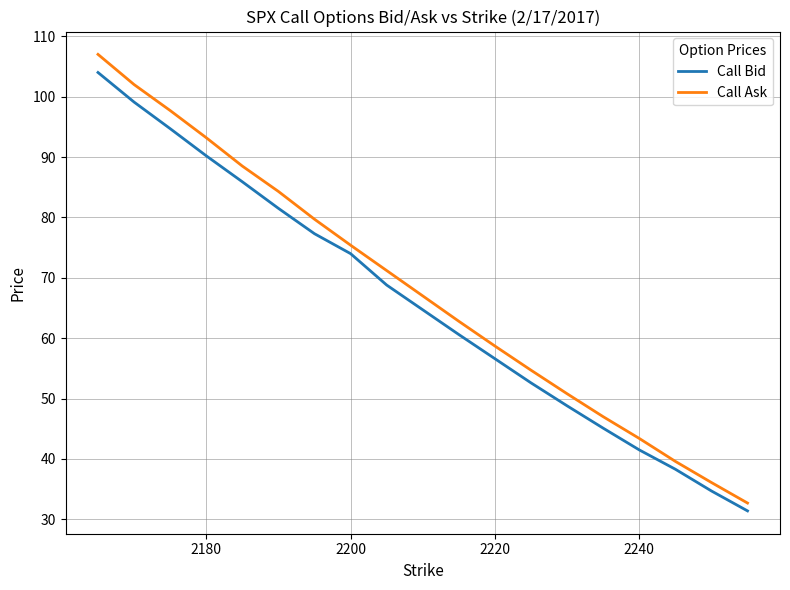

What is the greatest value displayed?

107.0